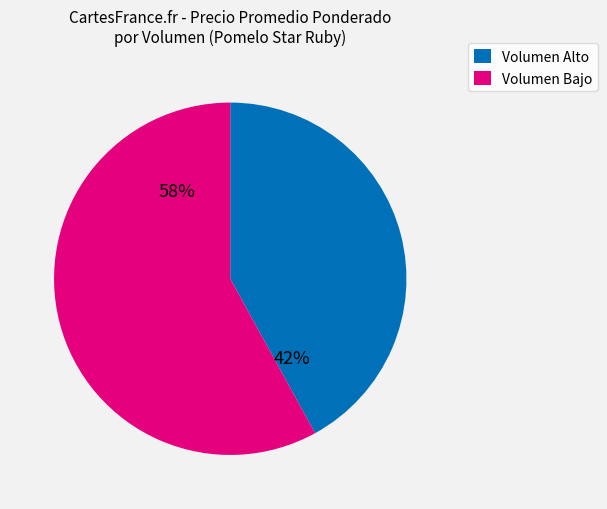

To the nearest percent, what is the difference between the largest and smallest slice percentages?

16%